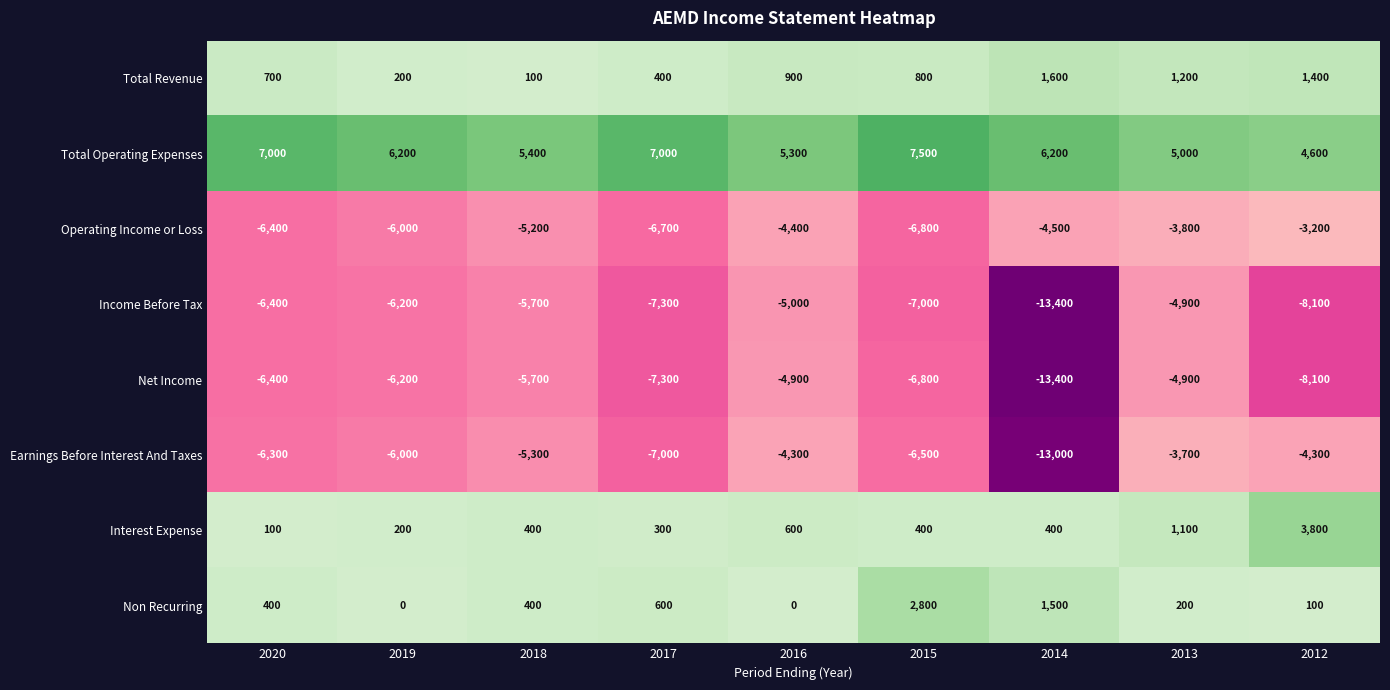

What is the total value across all series at 2013?

-9800